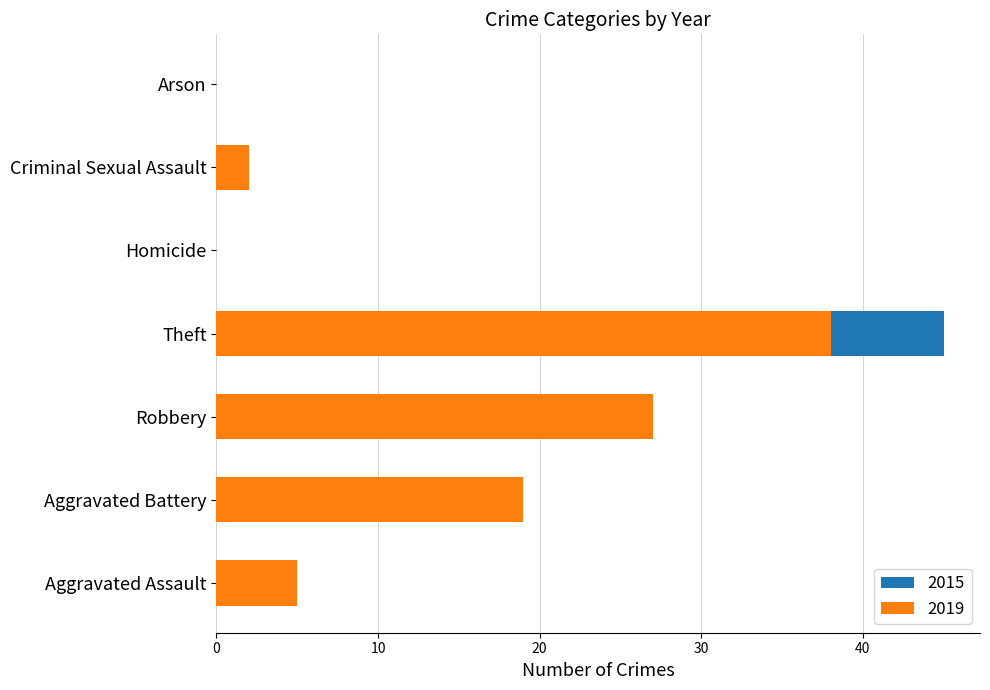

Reading left to right, extract all data points from this chart.

2015: 5	3	24	45	0	0	0
2019: 5	19	27	38	0	2	0